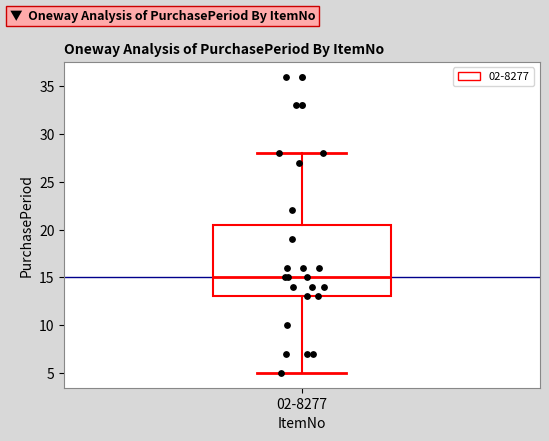

Transcribe this box plot: give where the median line is, the range the box spans, and where the two whiskers end, as read against the y-axis. The values are not printed on the chart, so give them approximately, as read against the axis.

median 15.0, box 13.0 to 20.5, whiskers 5.0 to 28.0